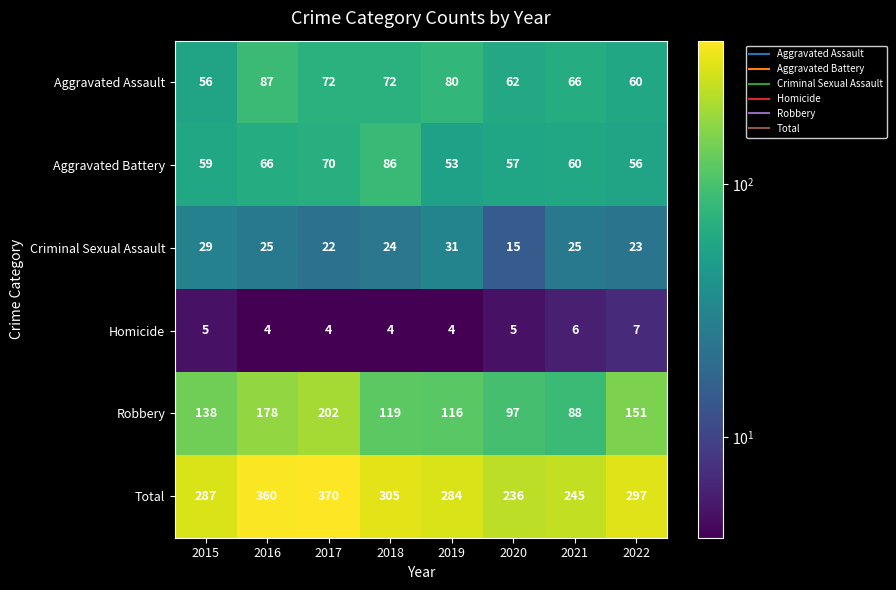

What is the smallest value displayed?

4